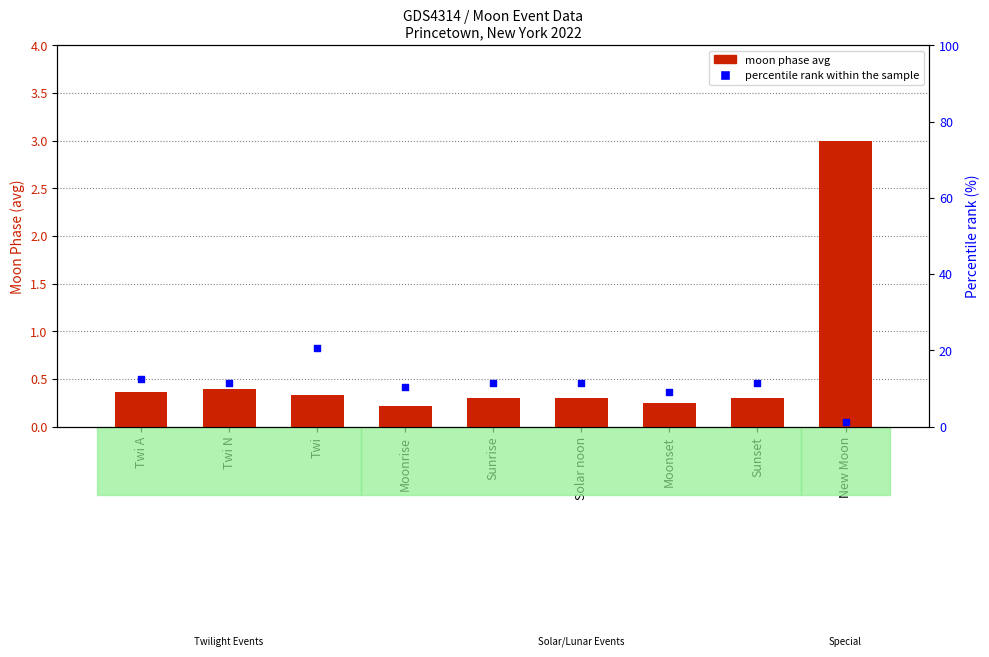

At how many categories does at least one series exceed 18?

1